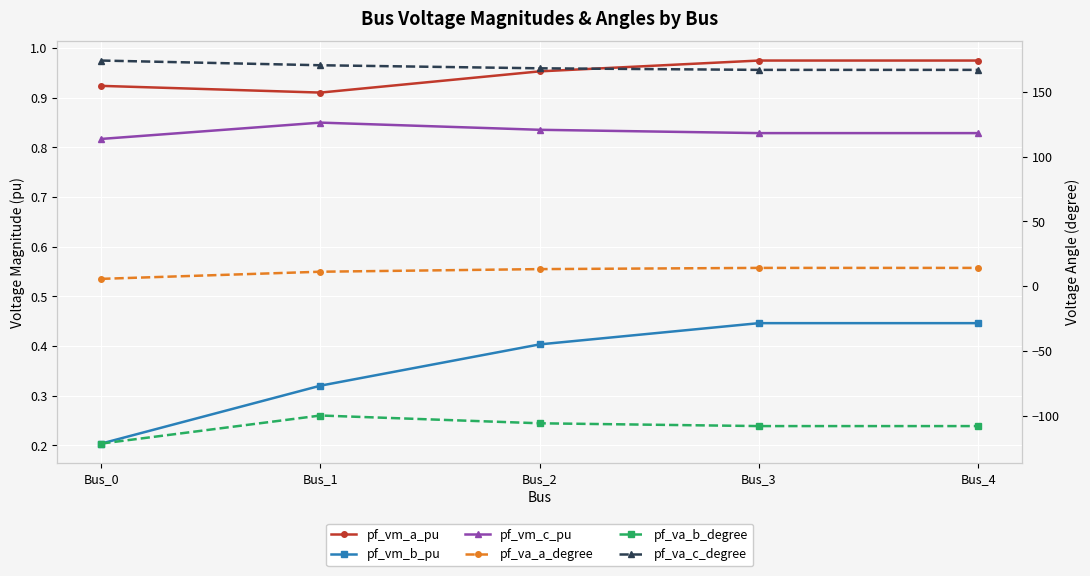

Where is pf_vm_a_pu nearest to the value 0?

Bus_1